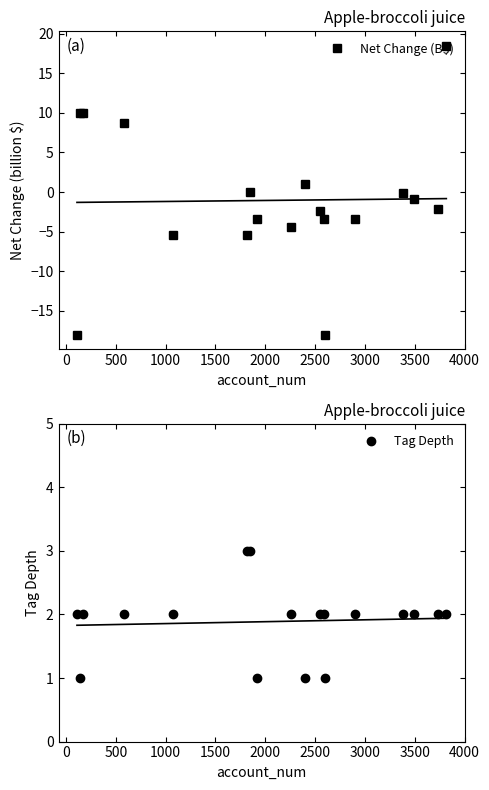

Rank the series by their average value, from highest to lowest.

Tag Depth, Net Change (B$)